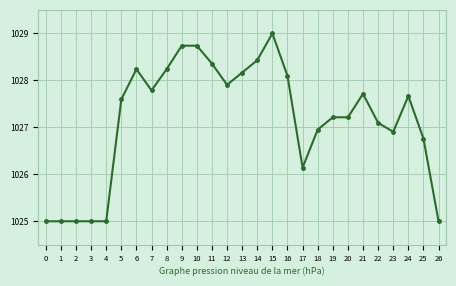

True or false: the data shows 1025.0 at 26.

True